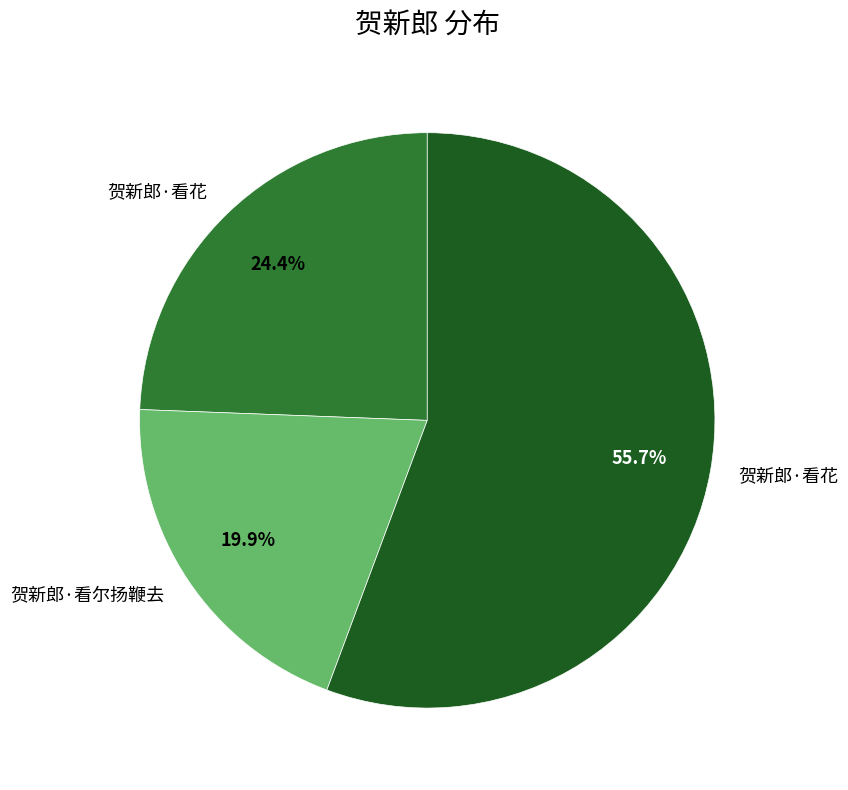

How many slices are in this pie chart?

3